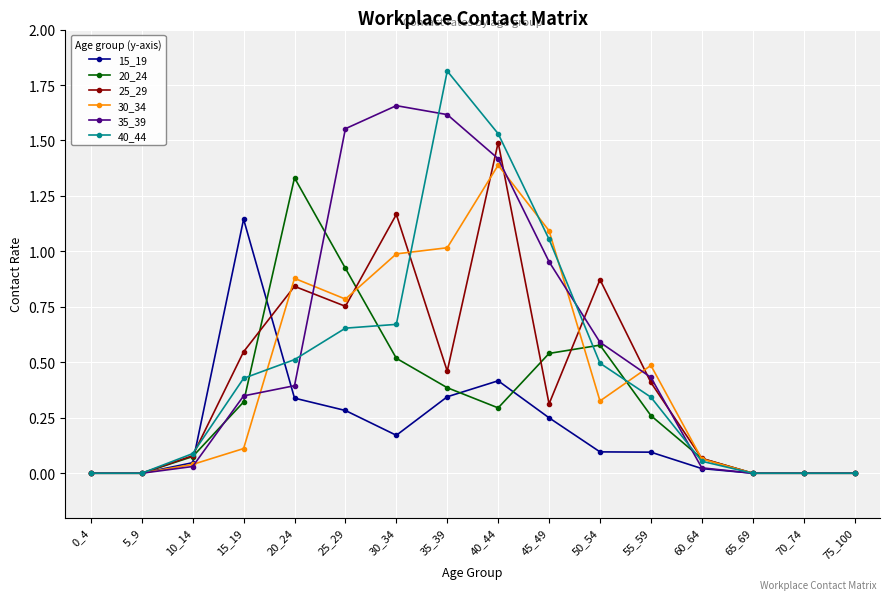

At which label does 20_24 reach its peak?

20_24